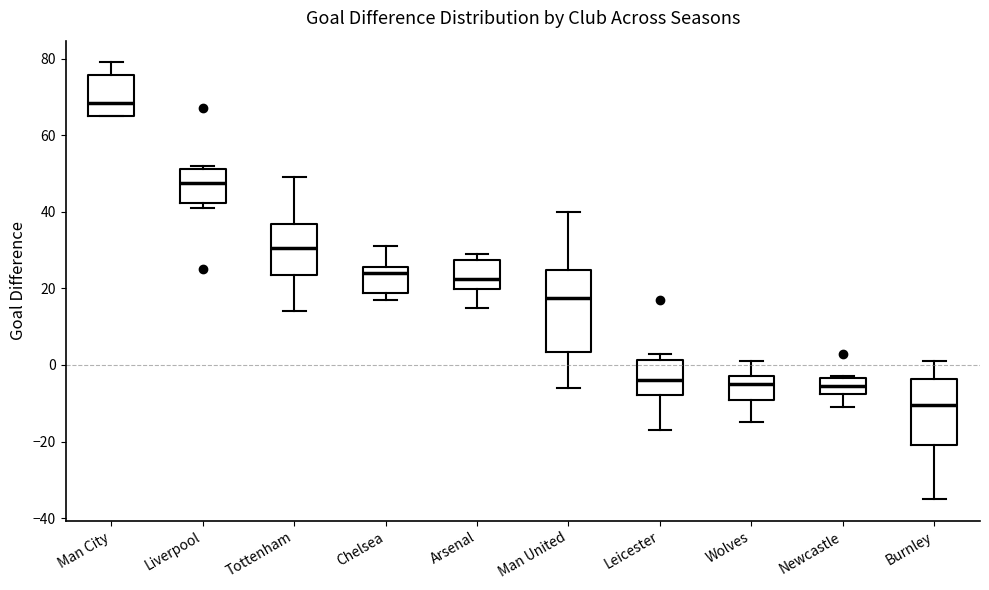

Where does the lower whisker of the box for Tottenham end on the y-axis? The values are not printed on the chart, so give them approximately, as read against the axis.

14